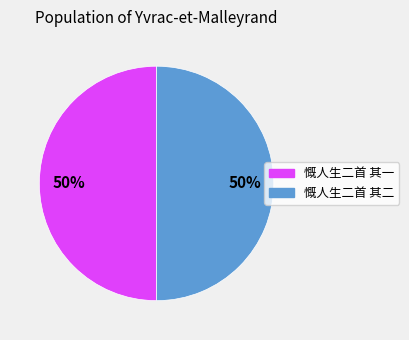

Approximately how many times larger is the value at 慨人生二首 其一 compared to 慨人生二首 其二?

1.0